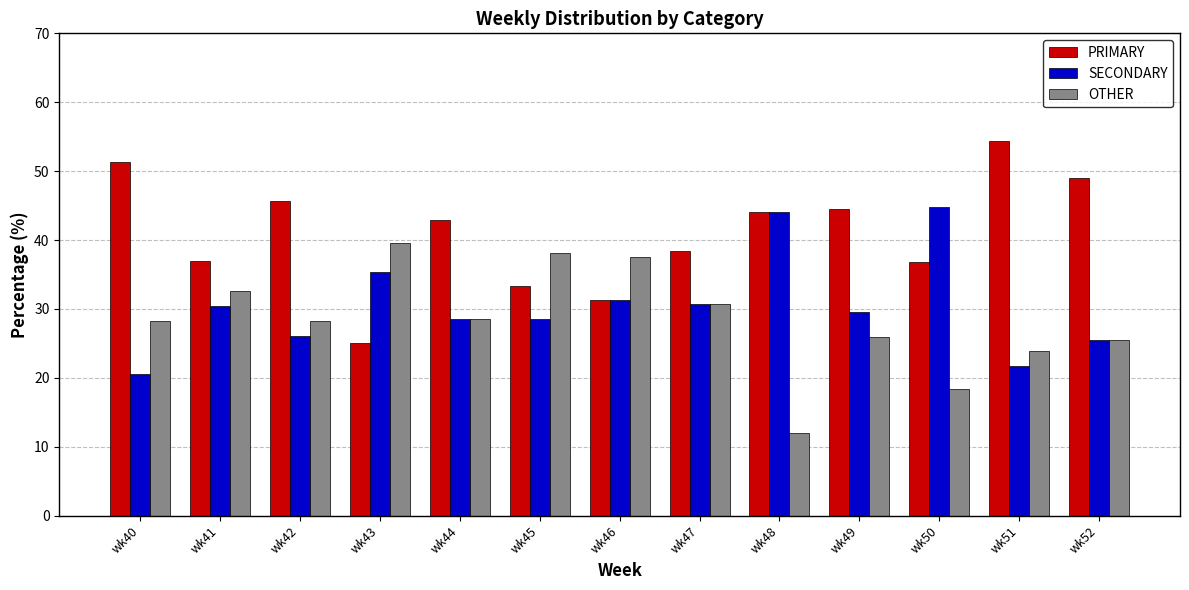

What is the maximum value shown in the chart?

54.3